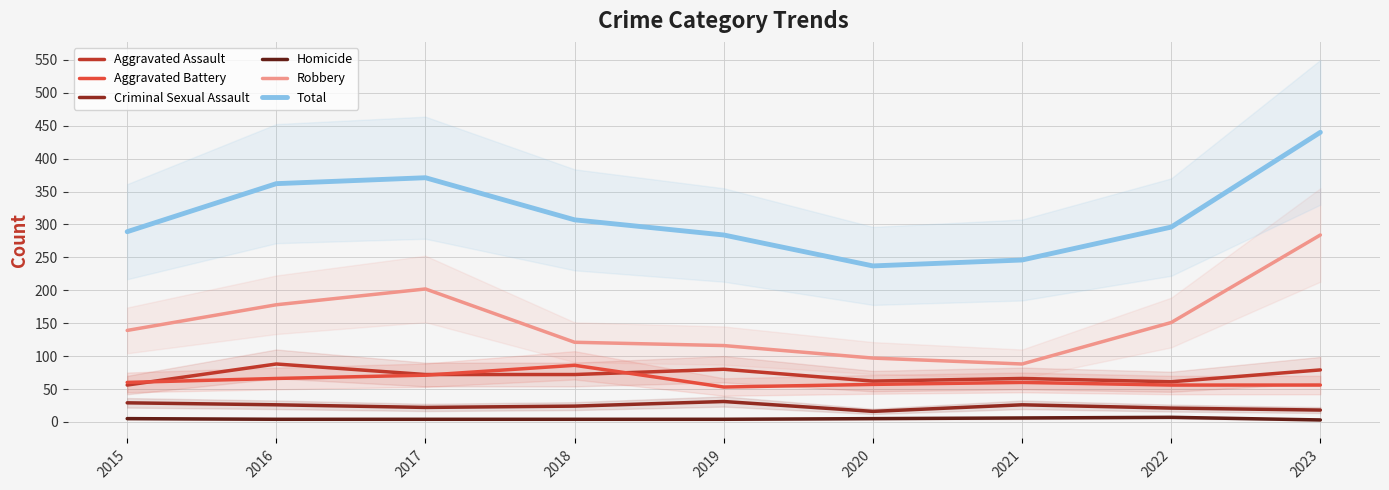

Is the value of Robbery at 2022 greater than the value of Homicide at 2020?

Yes